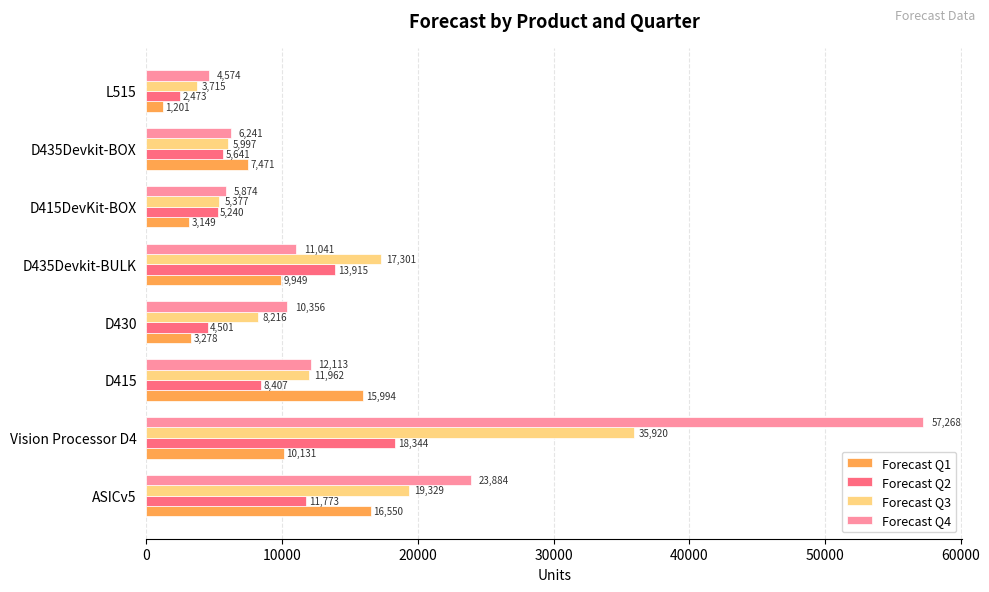

What is the total value across all series at D415?

48476